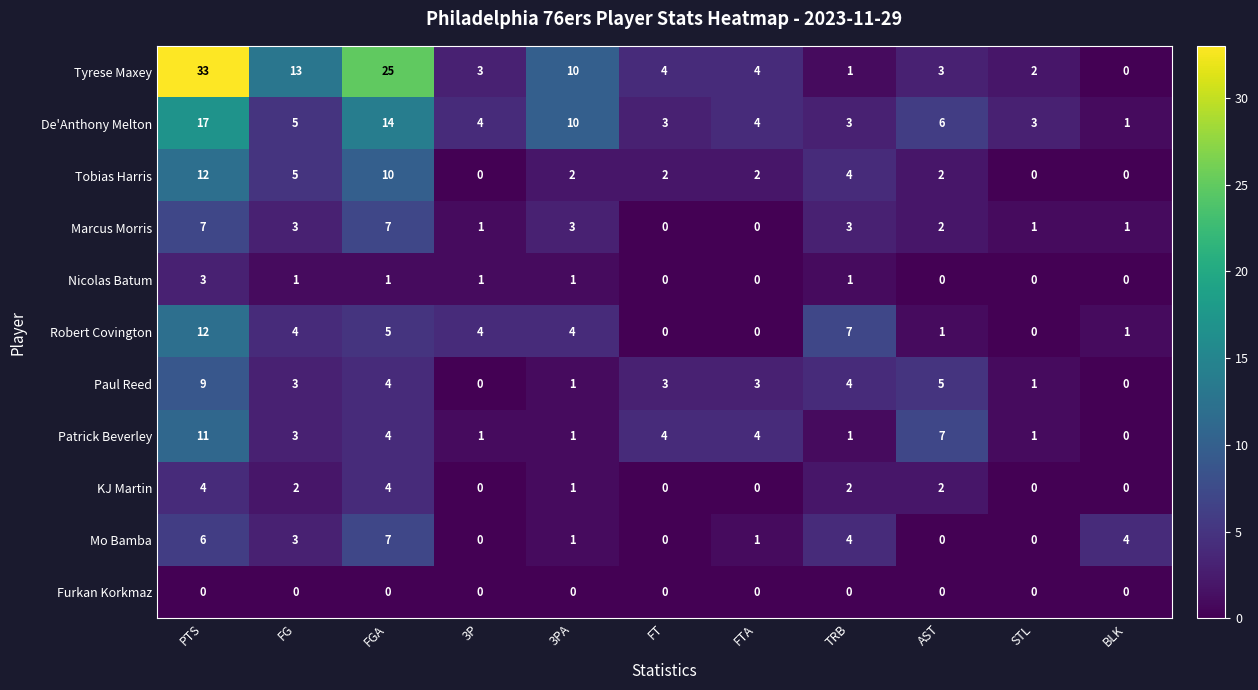

True or false: Nicolas Batum has a value of 1 at 3PA.

True